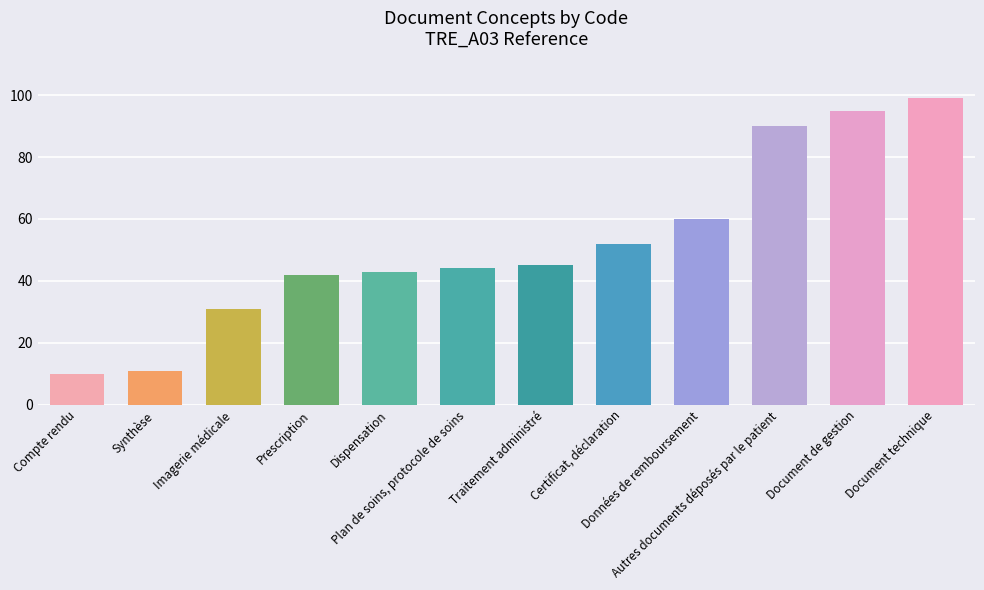

What is the sum of the values at Données de remboursement and Dispensation?

103